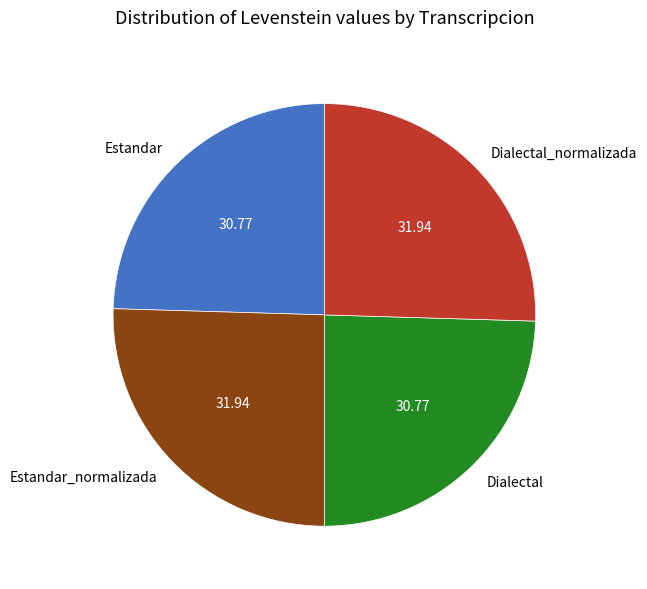

Is Dialectal_normalizada the majority of the pie?

No